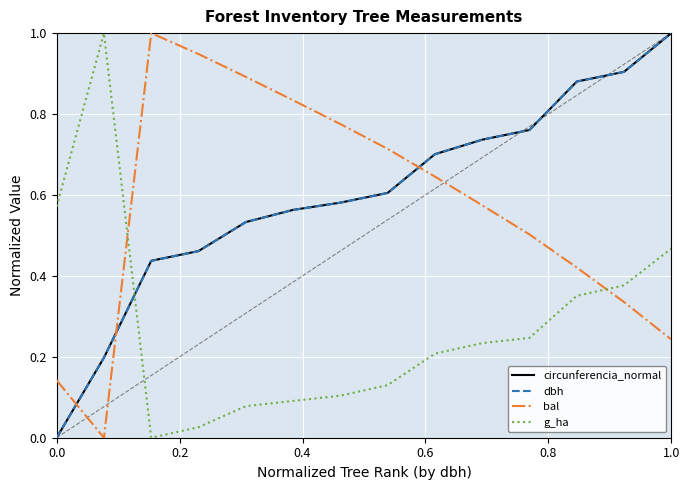

How many intersections are there between circunferencia_normal and g_ha?

1